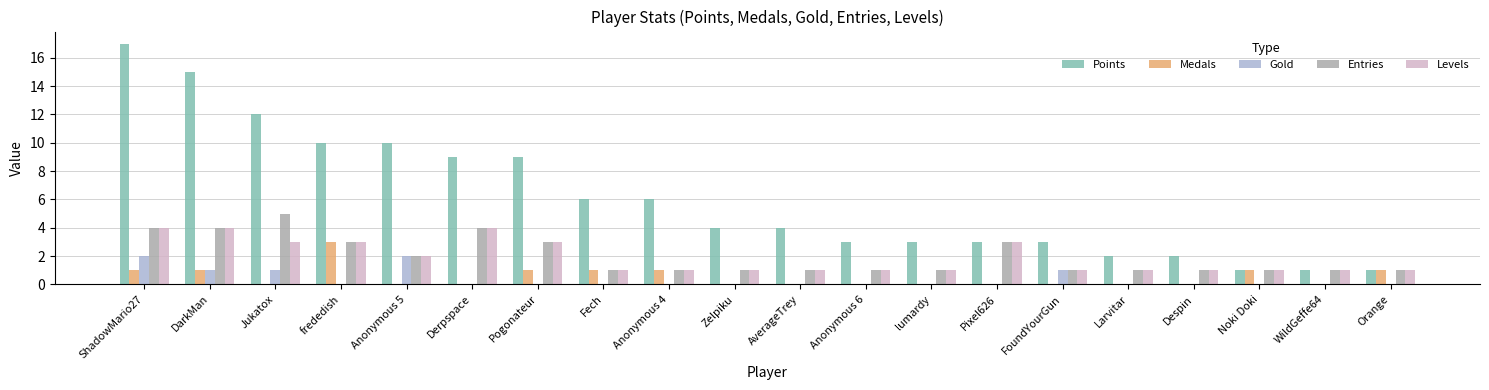

What is the total value across all series at WildGeffe64?

3